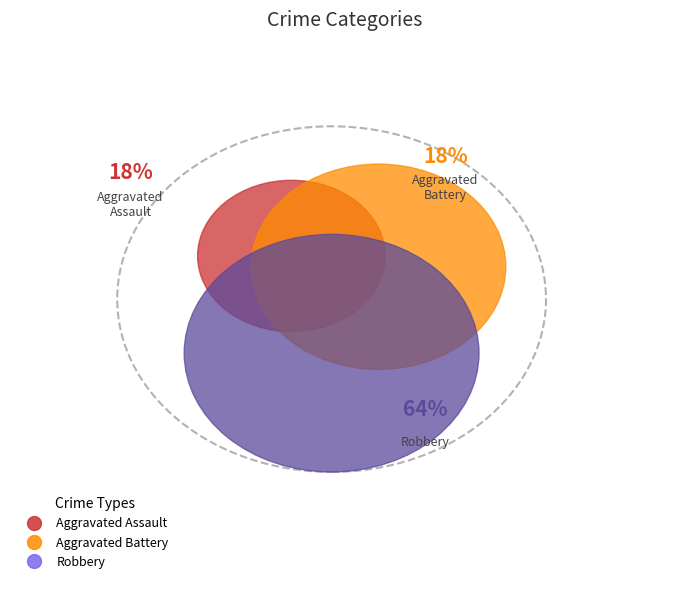

Count the number of slices in the pie.

3